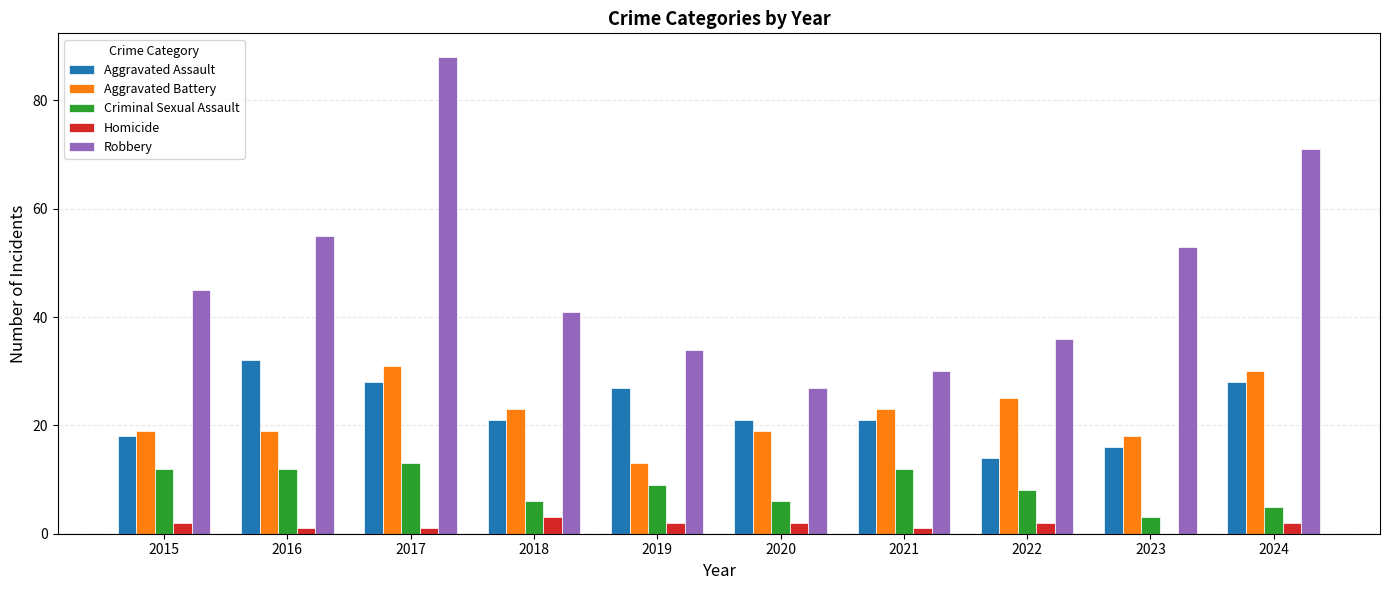

At which category is the sum across all series the highest?

2017